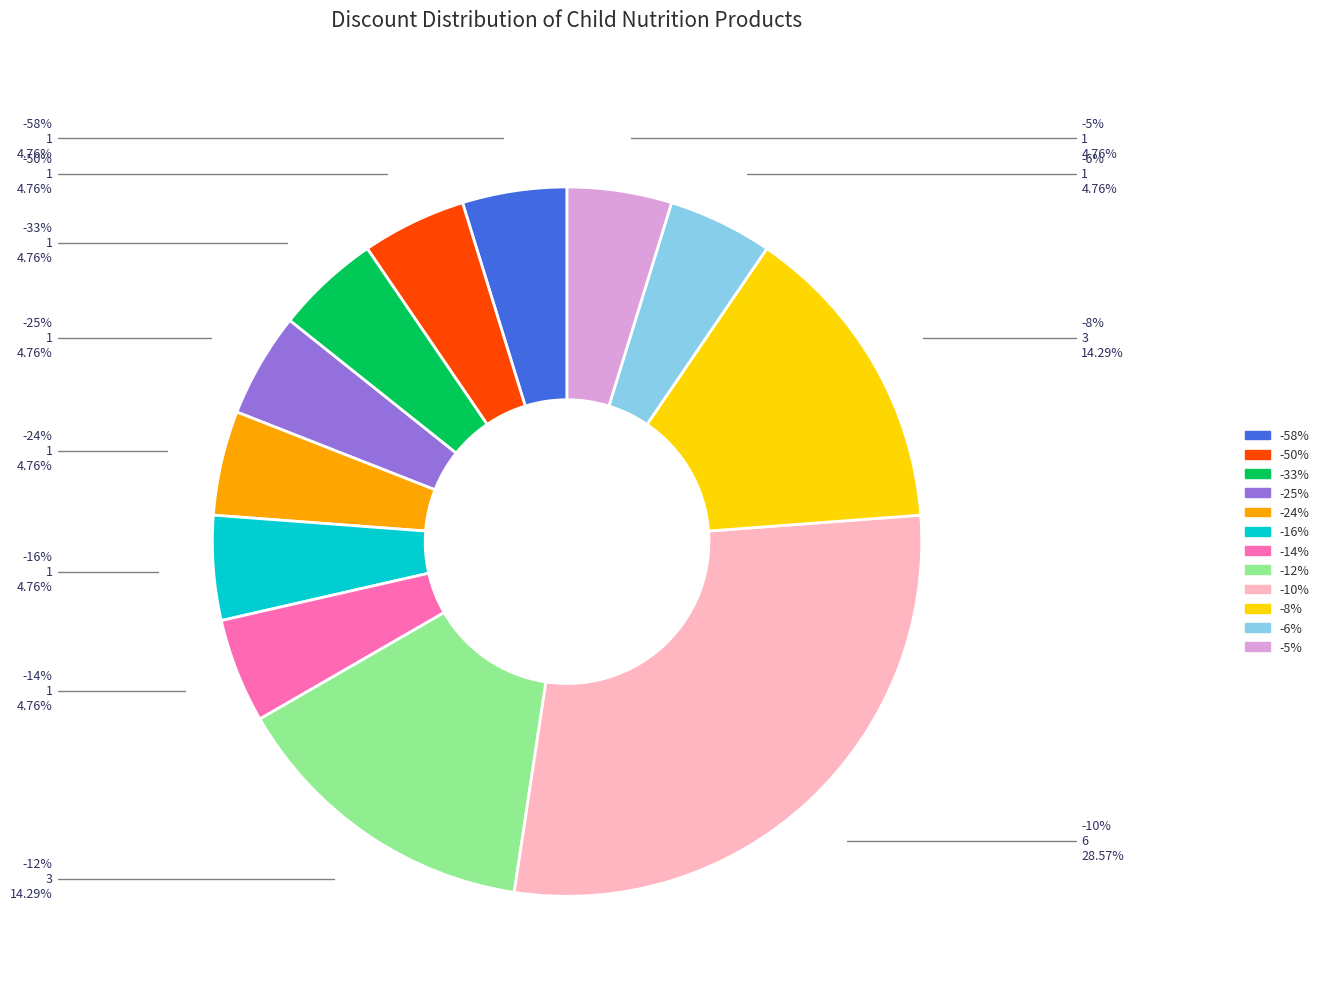

Which slice is the smallest?

-58%